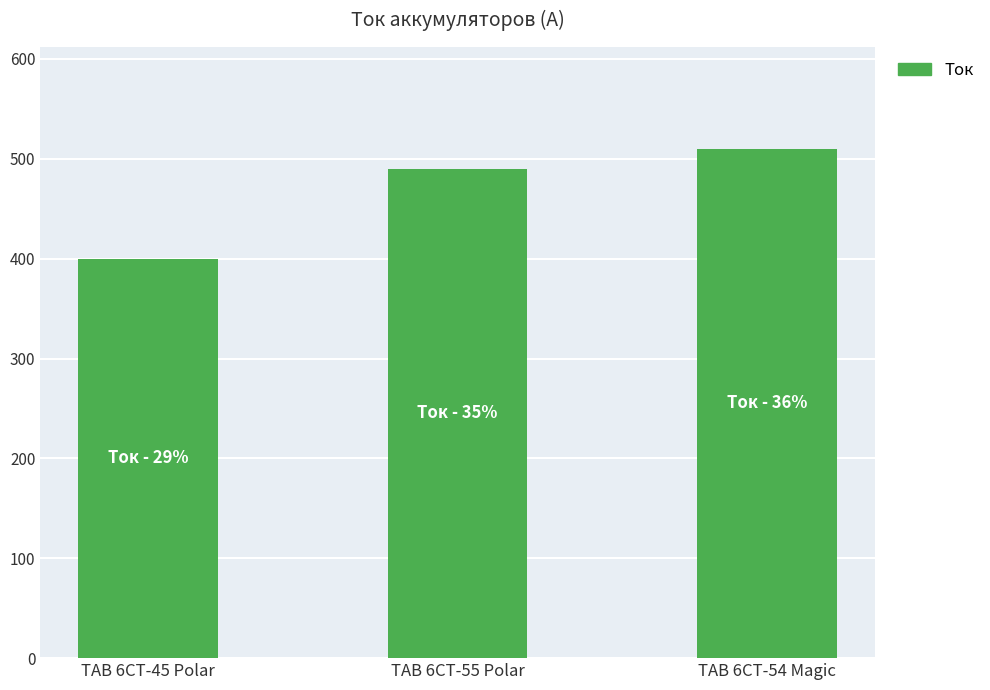

What position from the left is TAB 6СТ-45 Polar?

1